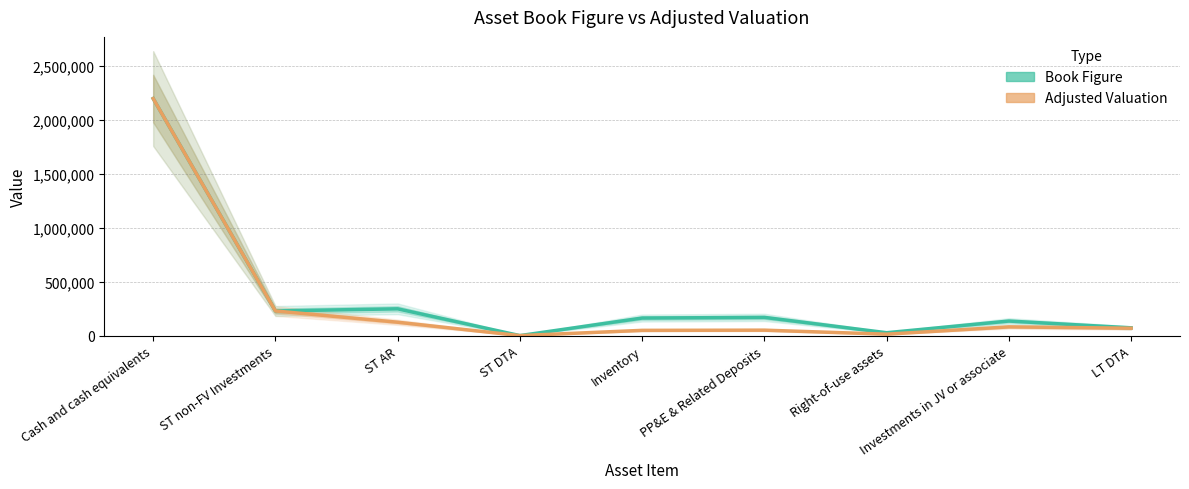

How many categories are shown in the chart?

9